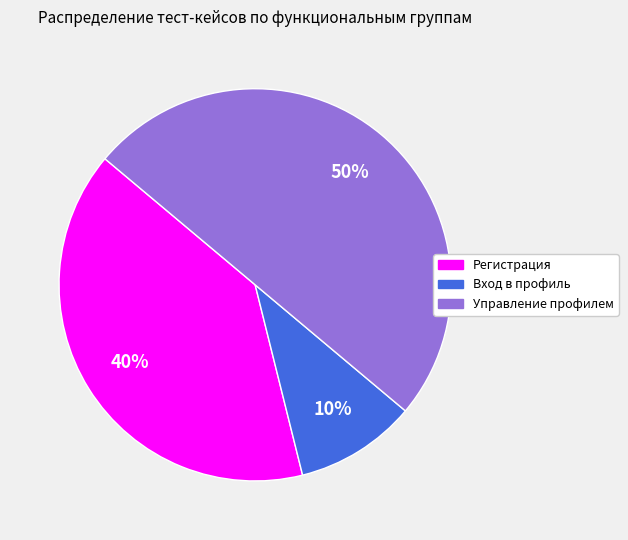

How many slices are in this pie chart?

3